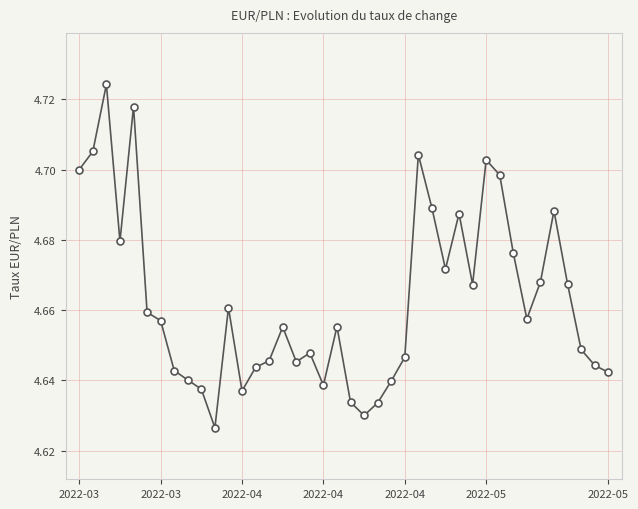

Count the values in the range 4 to 5.

40